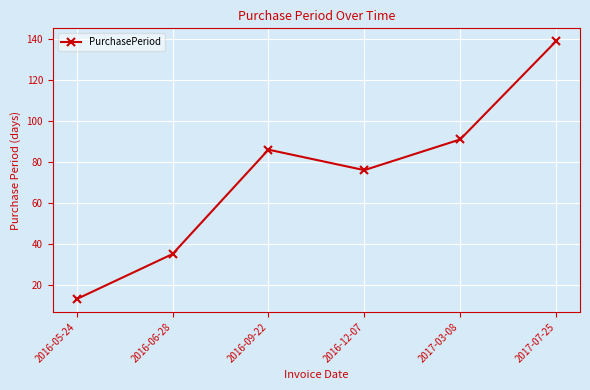

What is the greatest value displayed?

139